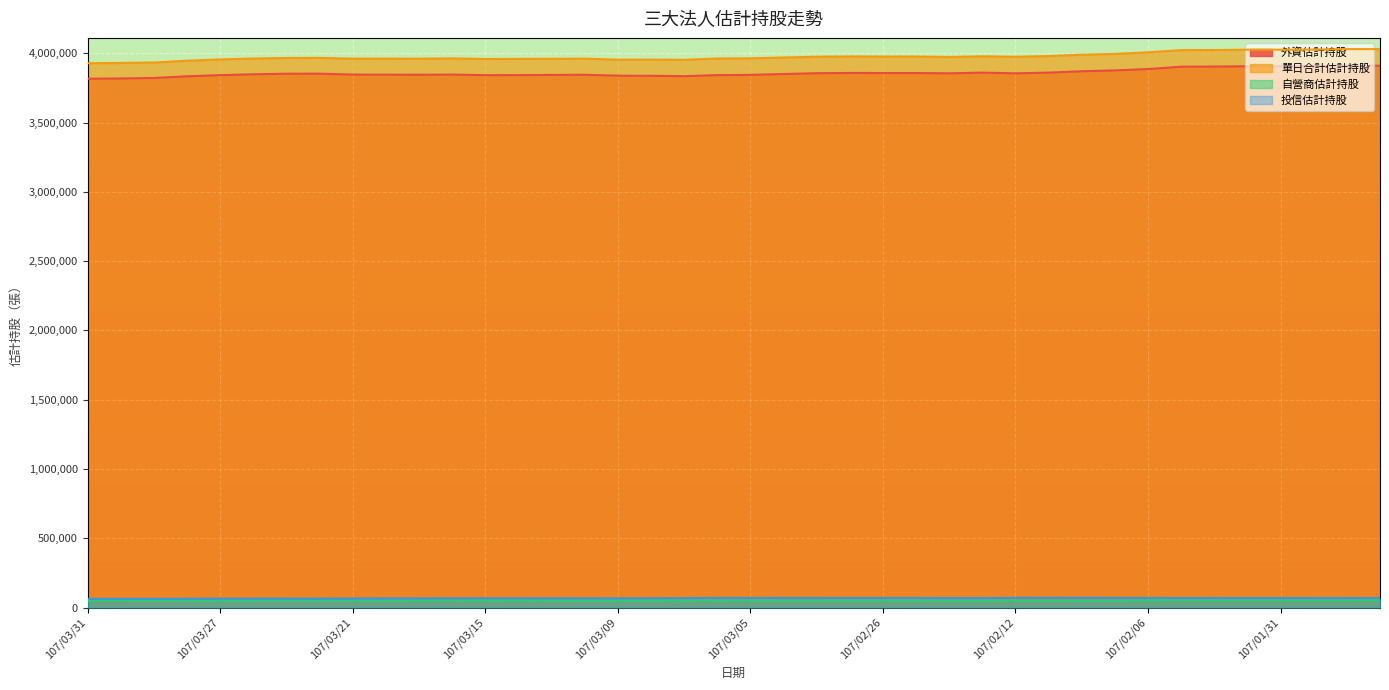

Is it true that 外資估計持股 equals 1271002 at 107/01/29?

False